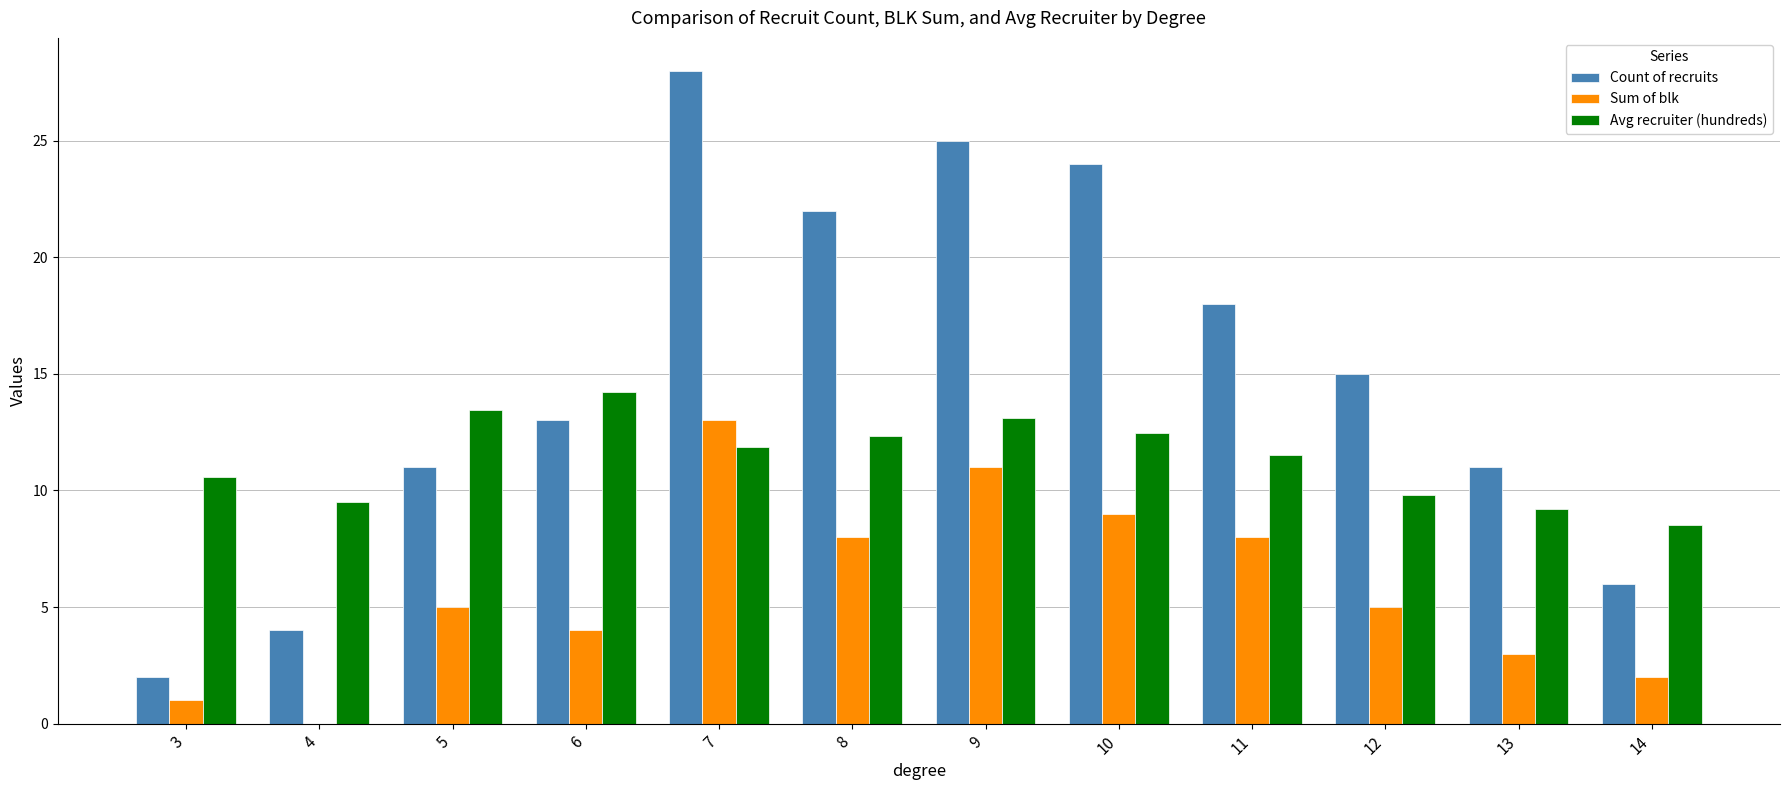

How many series are shown in this chart?

3